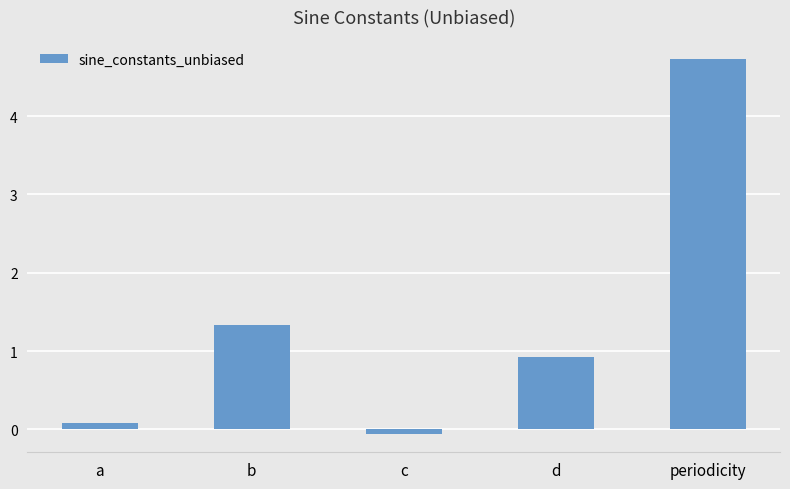

How many data points are above 0?

4